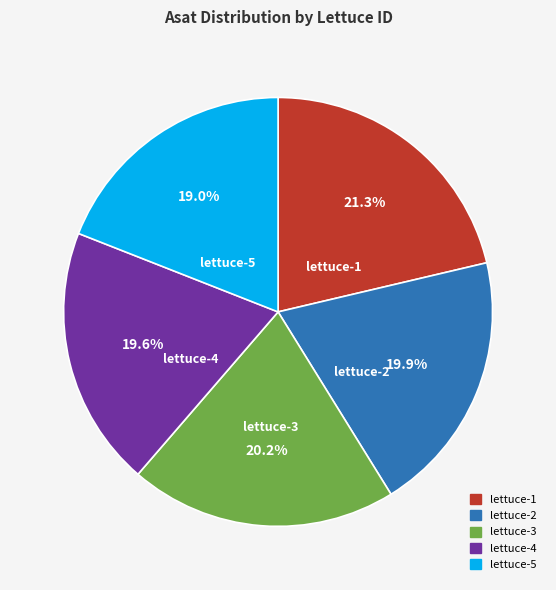

Which slice is the largest?

lettuce-1